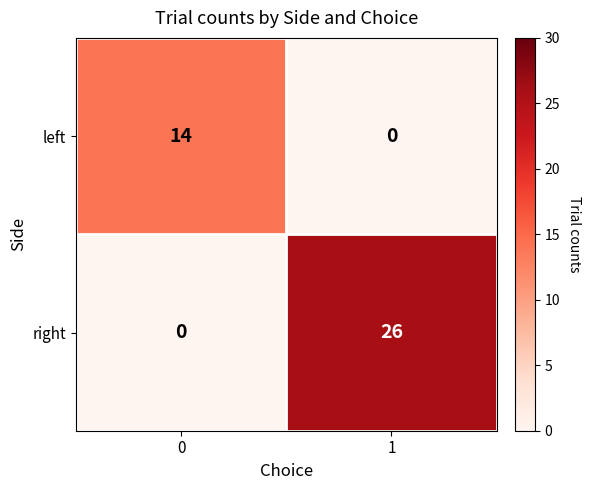

The right series shows 0 at 0. True or false?

True